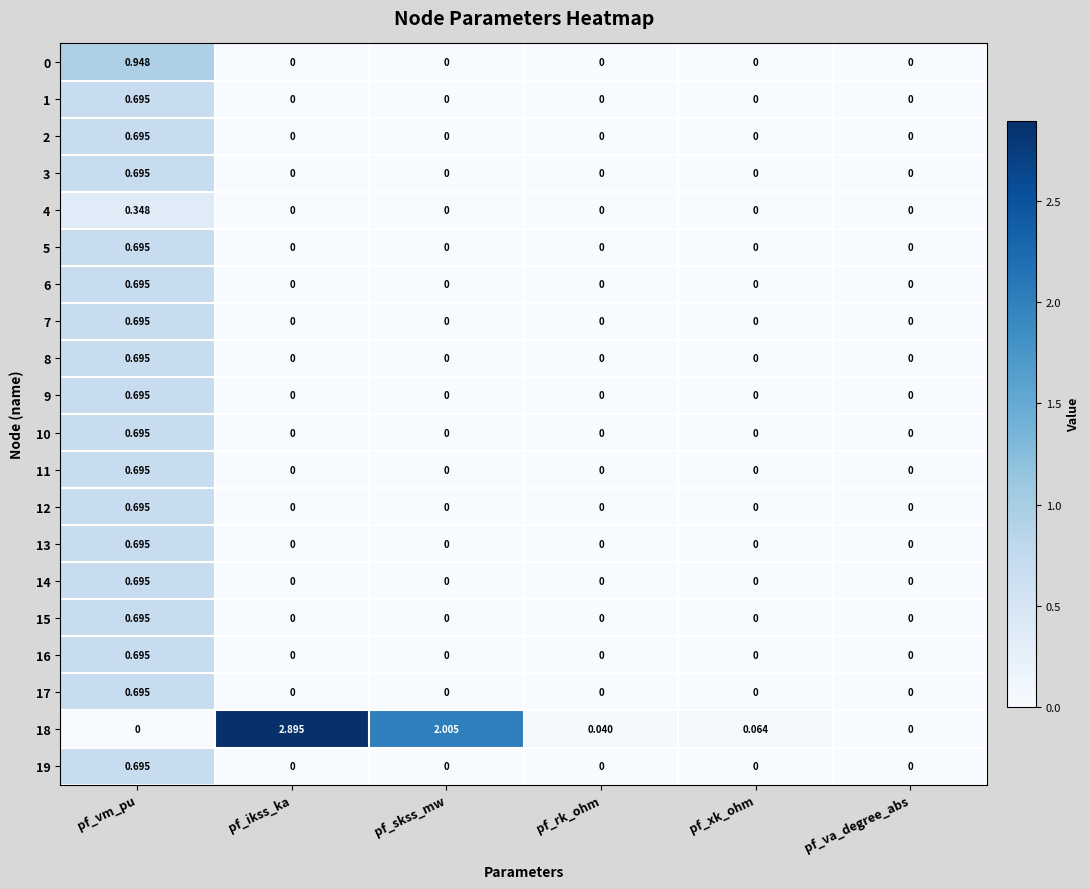

At which category is the sum across all series the highest?

pf_vm_pu